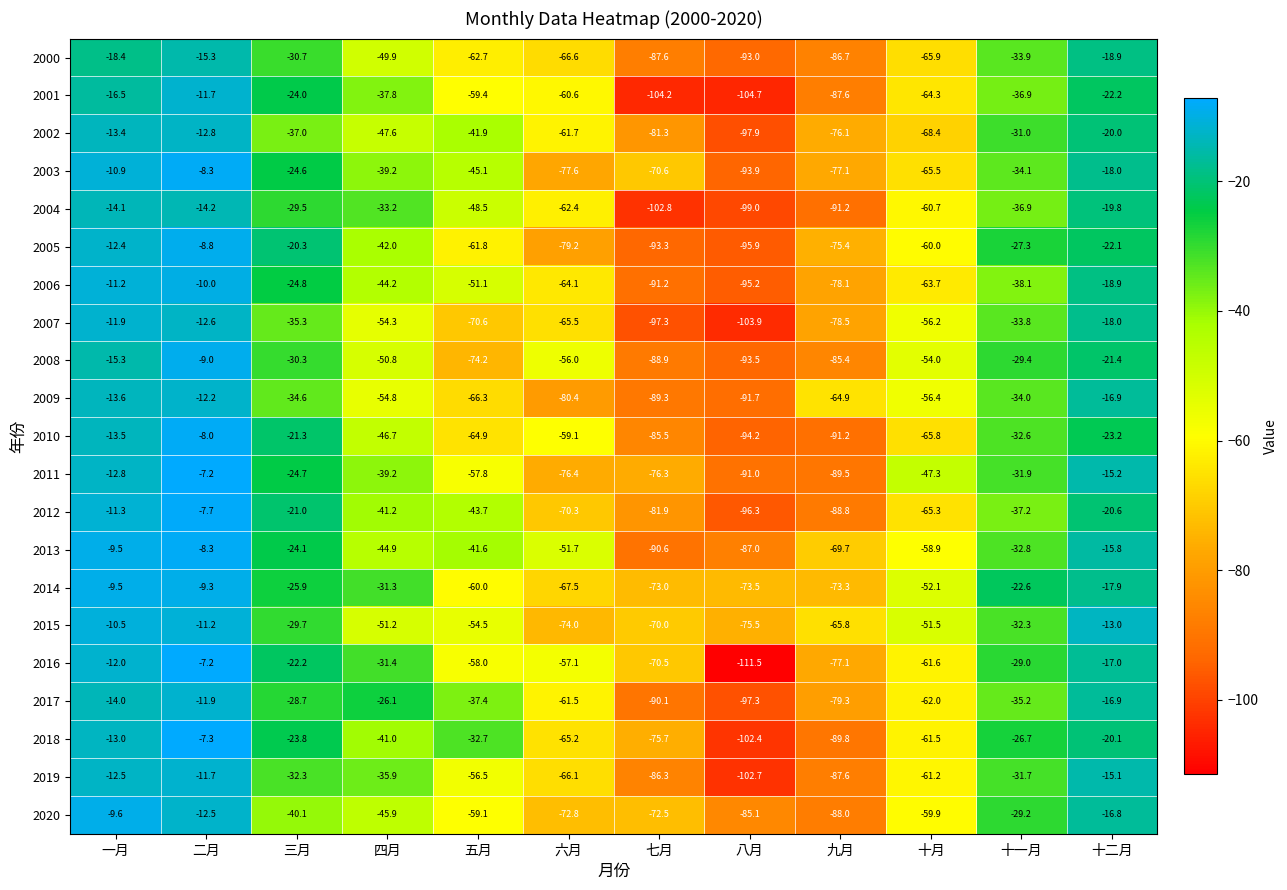

Is it true that 2005 equals -8.0 at 十一月?

False